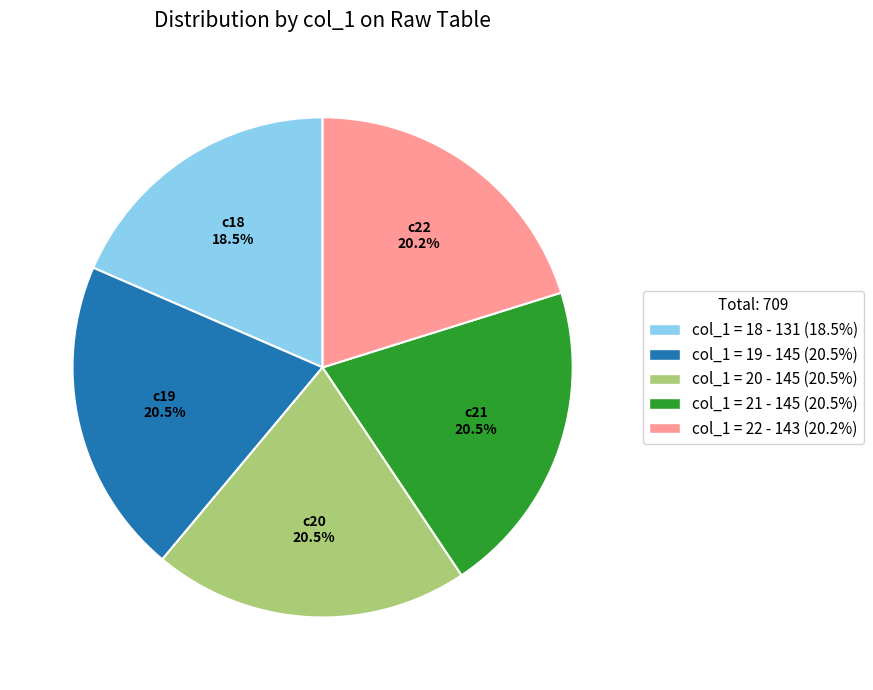

Is there any slice that represents more than half of the pie?

No